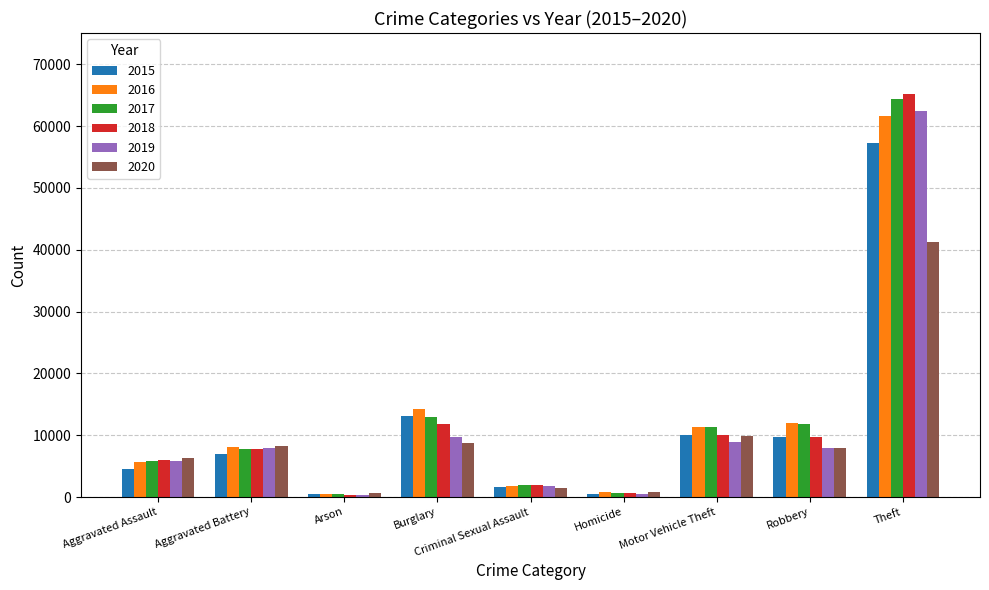

How many bars are there in each group?

6